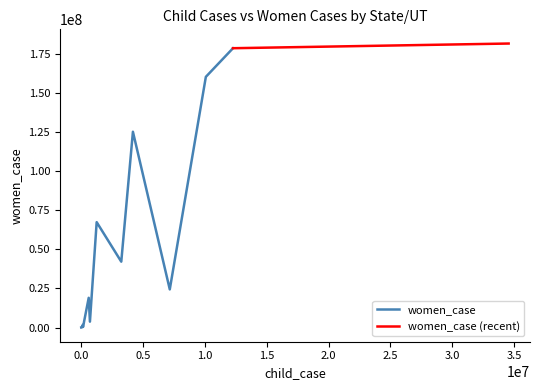

What is the highest value of the women_case series?

178920160